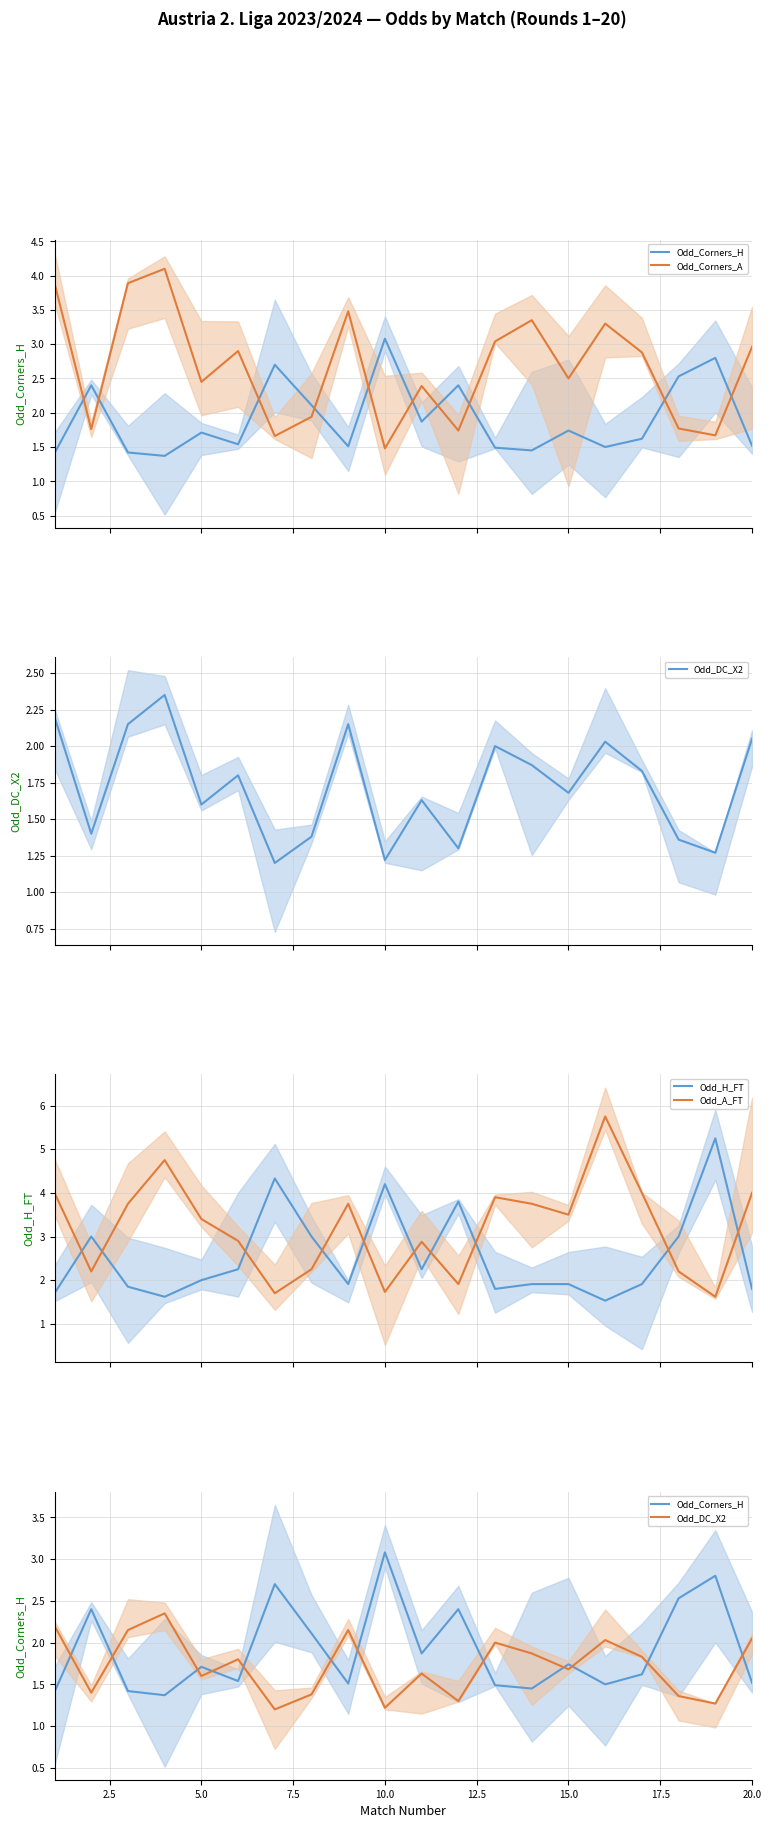

True or false: Odd_A_FT and Odd_H_FT intersect in this chart.

True